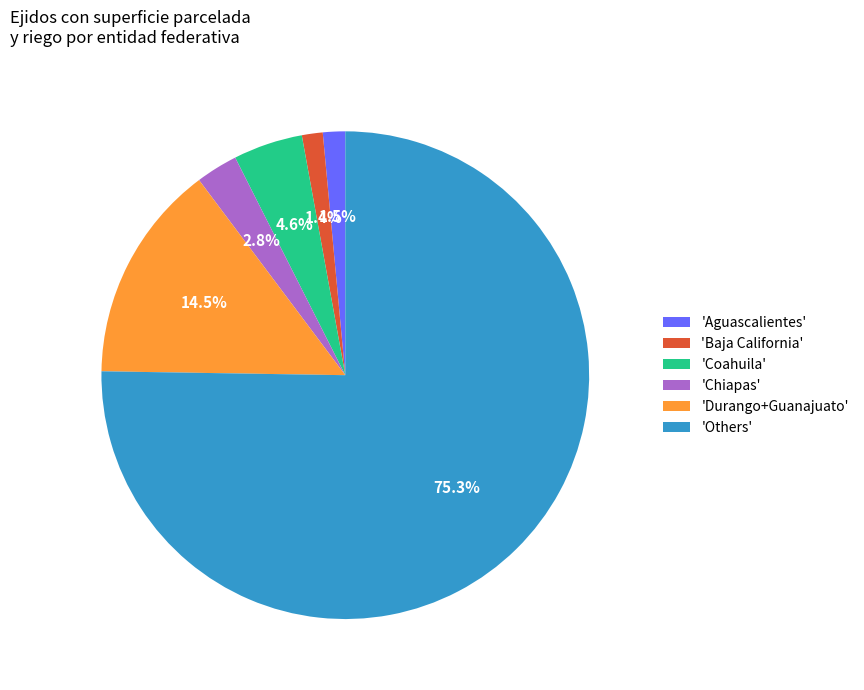

Count the number of slices in the pie.

6